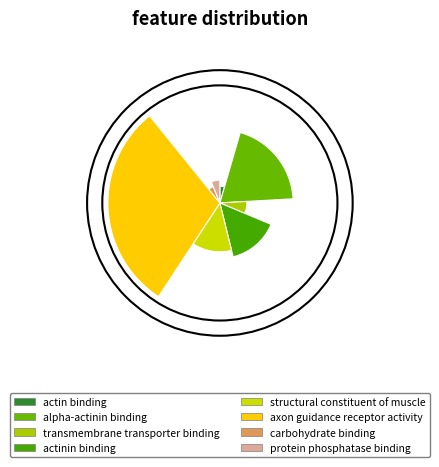

True or false: actin binding accounts for 1% of the total.

False